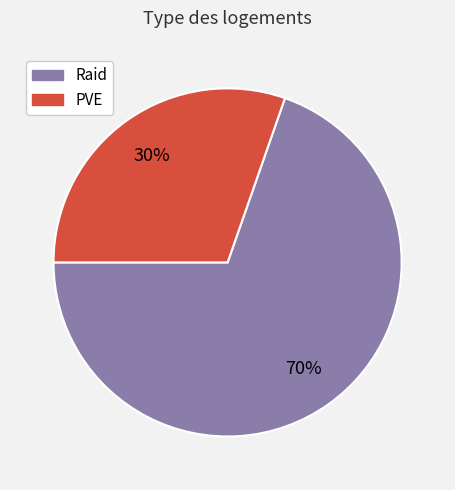

Does PVE account for over 50% of the chart?

No